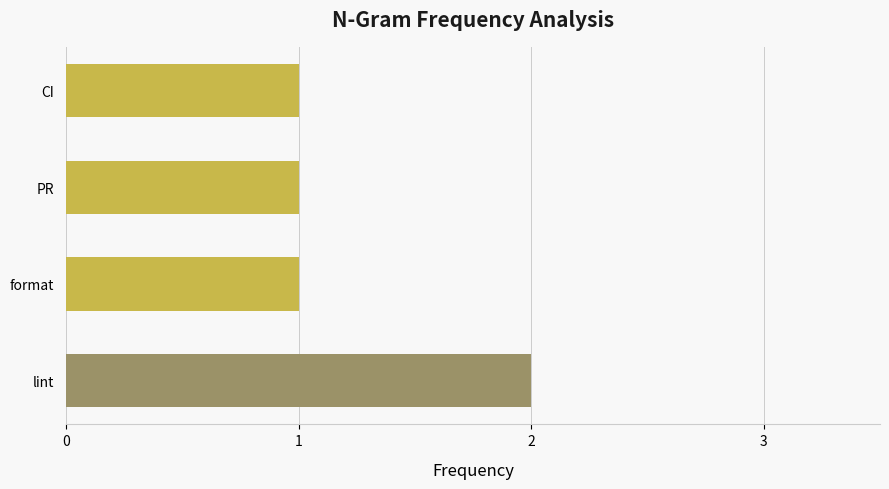

Between CI and lint, which is larger?

lint